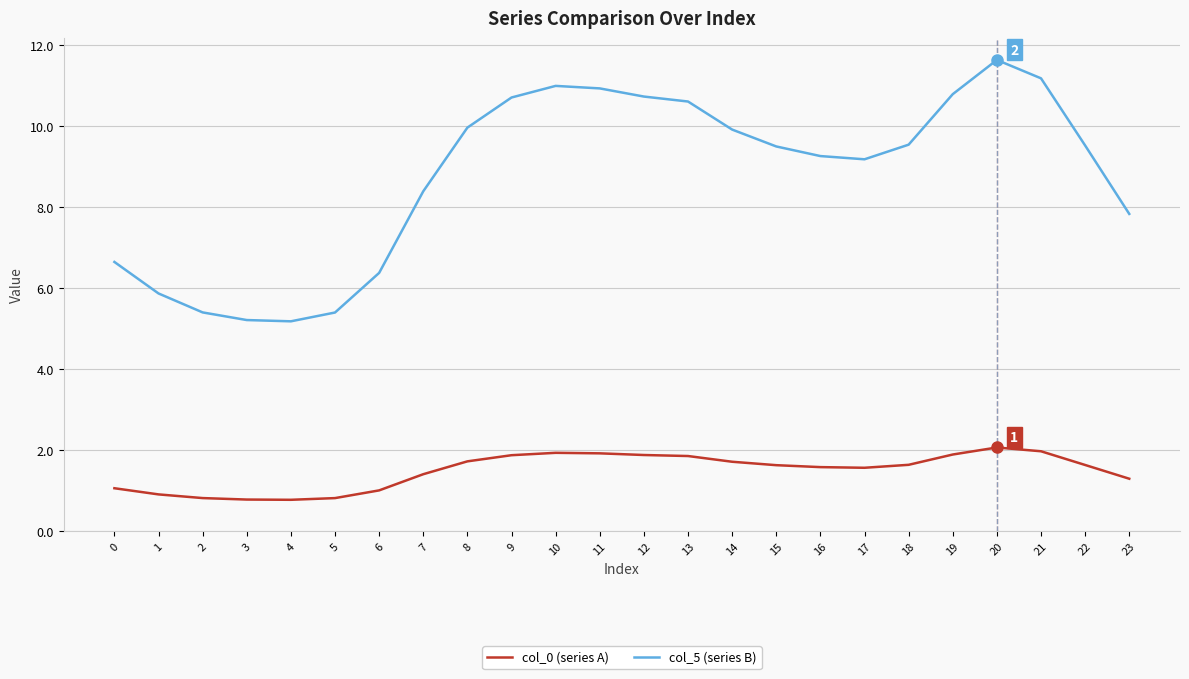

Which series has the largest range (max minus min)?

col_5 (series B)